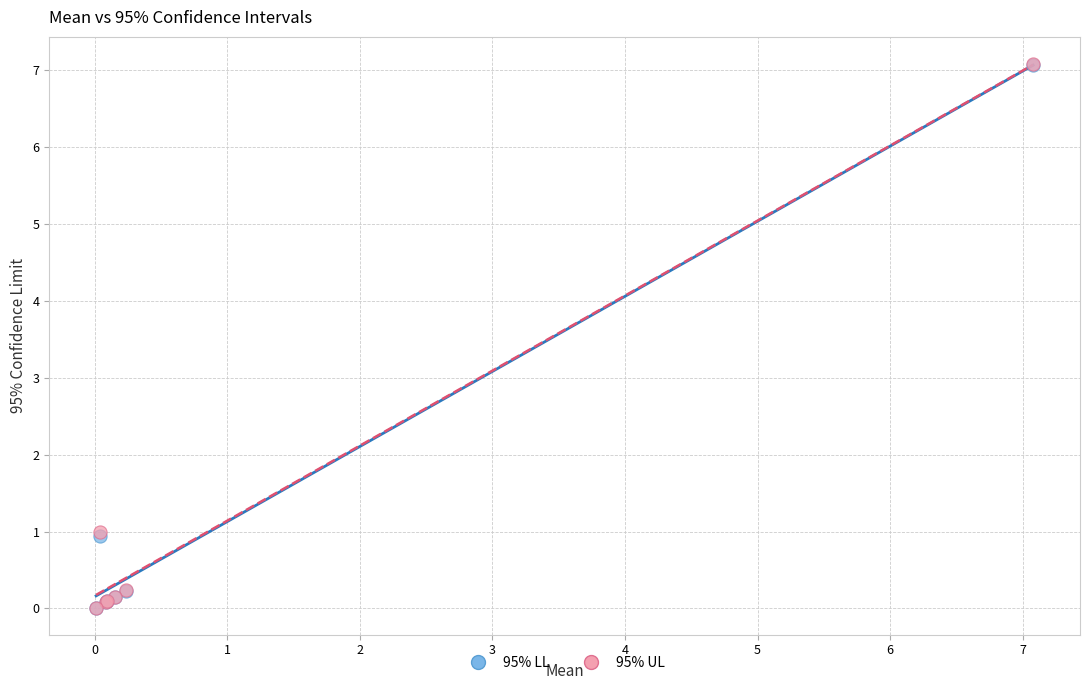

What are all the series names shown in the legend?

95% LL, 95% UL